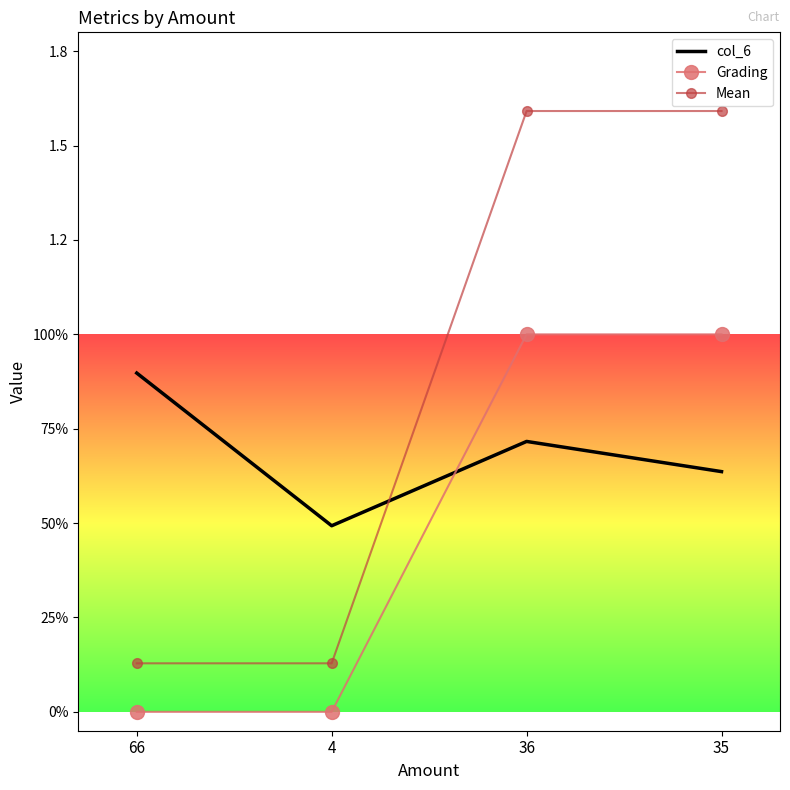

Rank the categories by col_6 value from highest to lowest.

66, 36, 35, 4